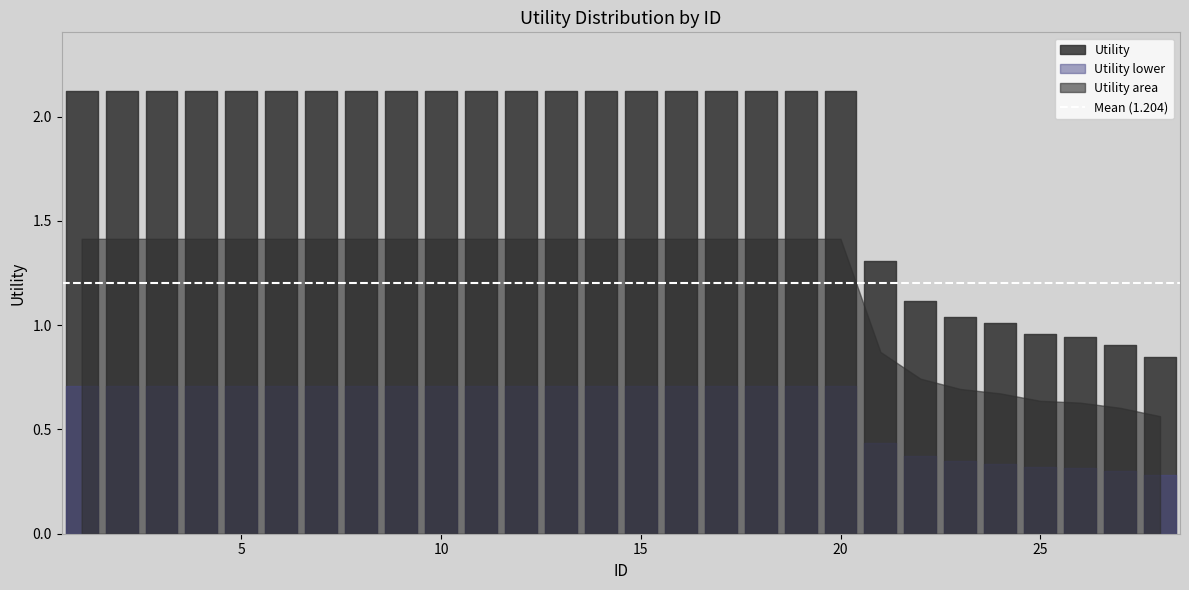

Rank the categories by value from lowest to highest.

28, 27, 26, 25, 24, 23, 22, 21, 1, 2, 3, 4, 5, 6, 7, 8, 9, 10, 11, 12, 13, 14, 15, 16, 17, 18, 19, 20